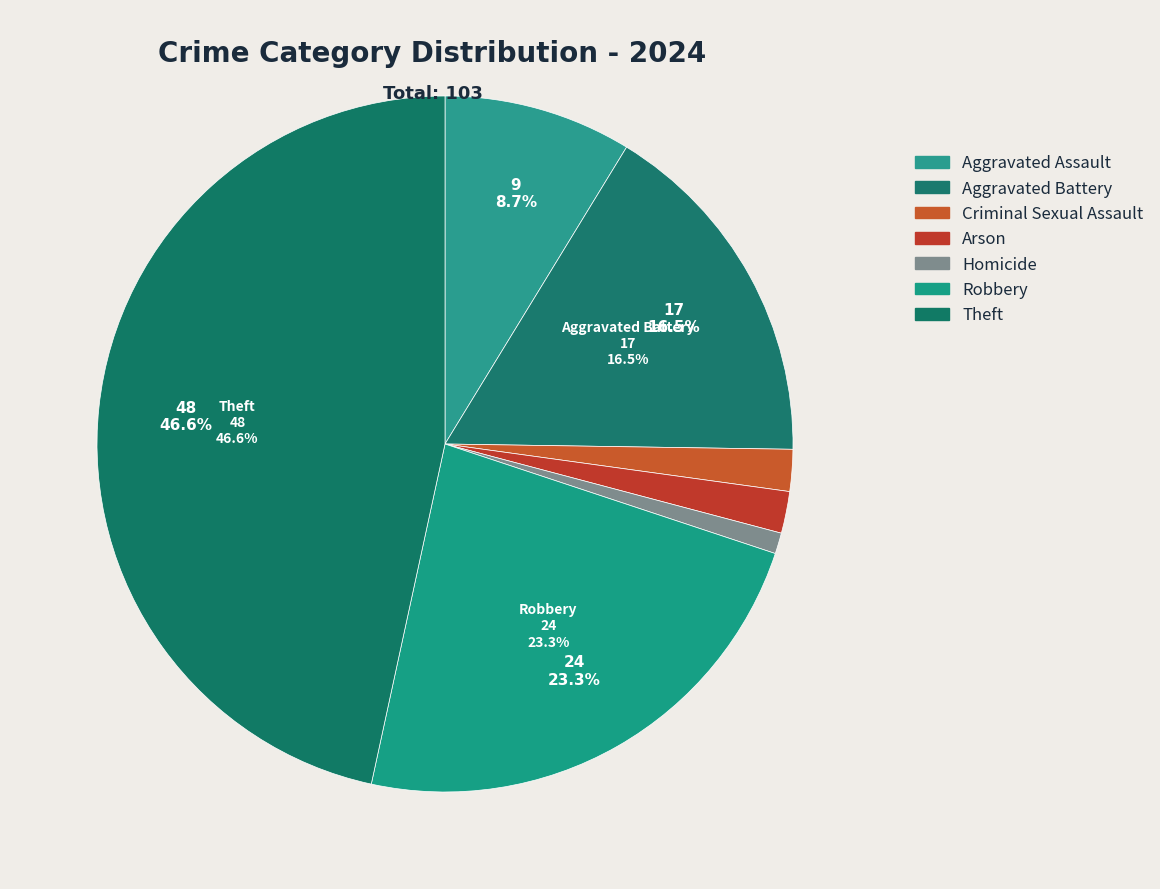

Which slice is the smallest?

Homicide